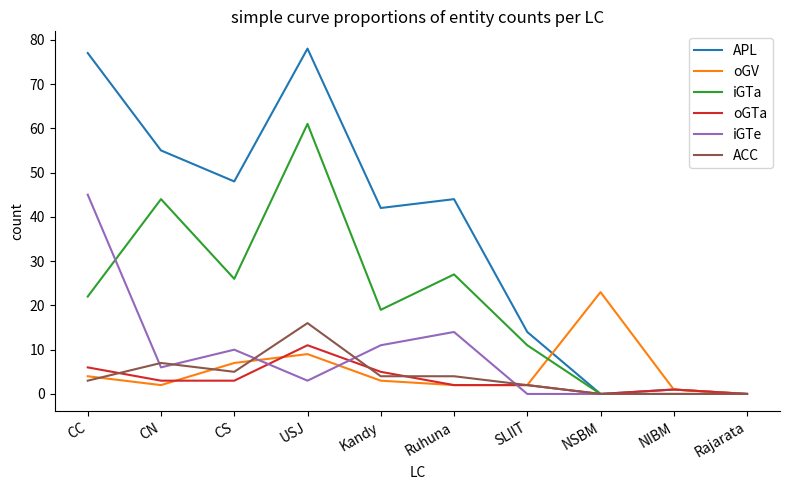

What is the average value of the APL series?

36